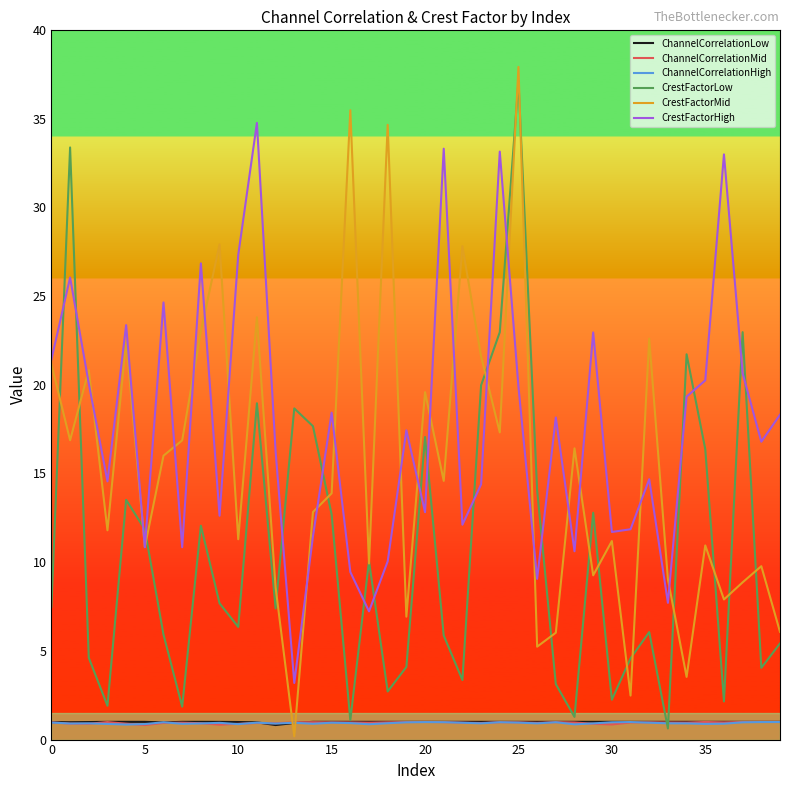

Which series has the largest total across all categories?

CrestFactorHigh